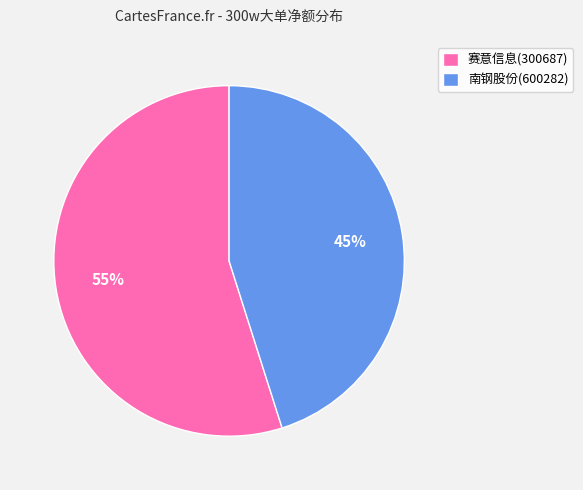

To the nearest percent, what is the difference between the largest and smallest slice percentages?

10%